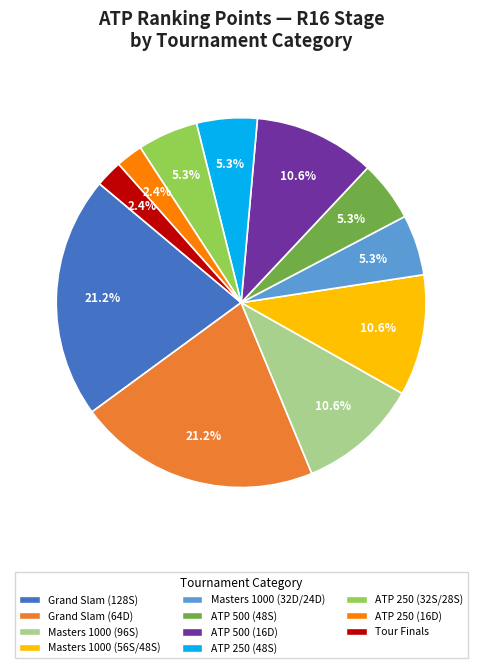

Is there any slice that represents more than half of the pie?

No